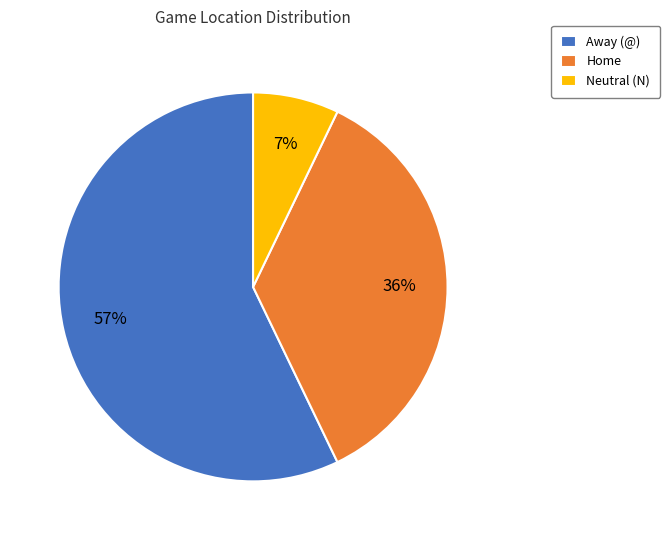

To the nearest percent, what portion does Home represent?

36%